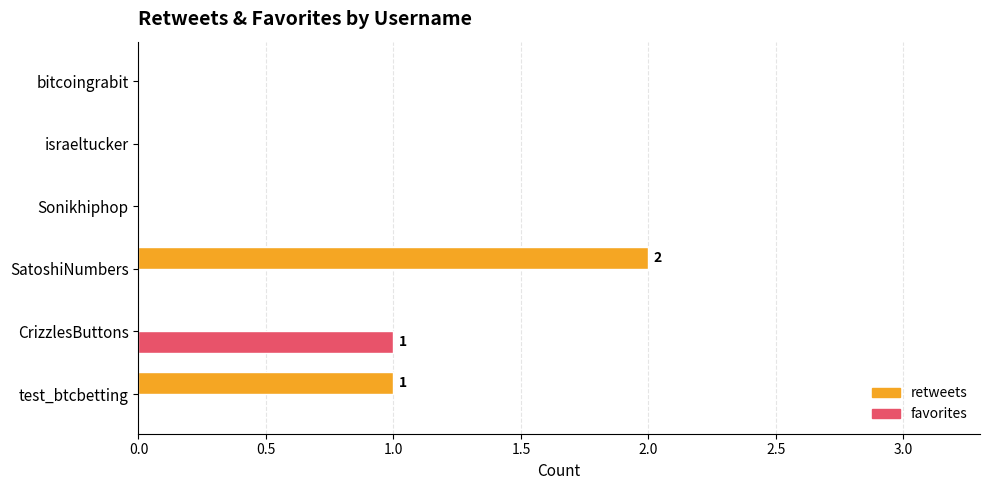

The value of retweets at israeltucker is 1. True or false?

False